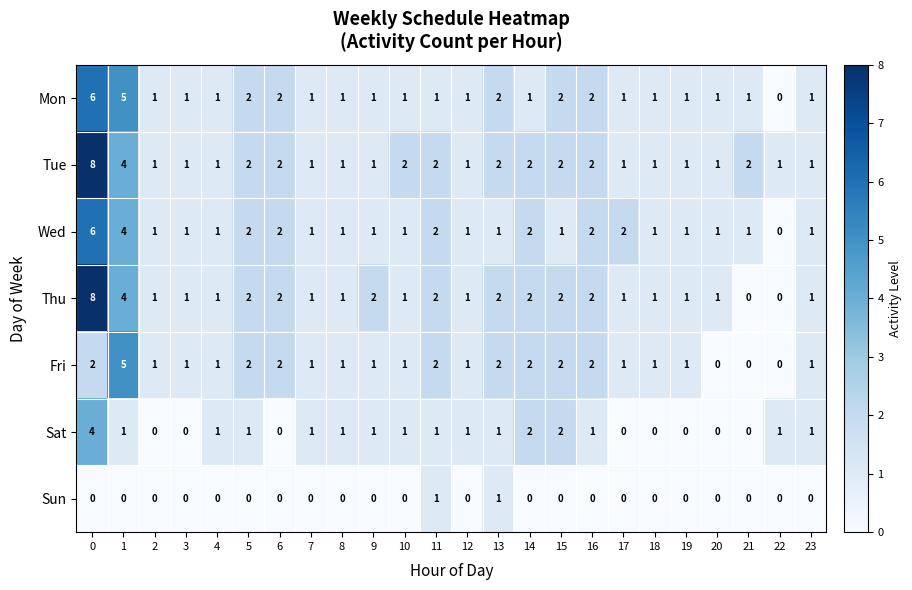

The Thu series shows 1 at 10. True or false?

True